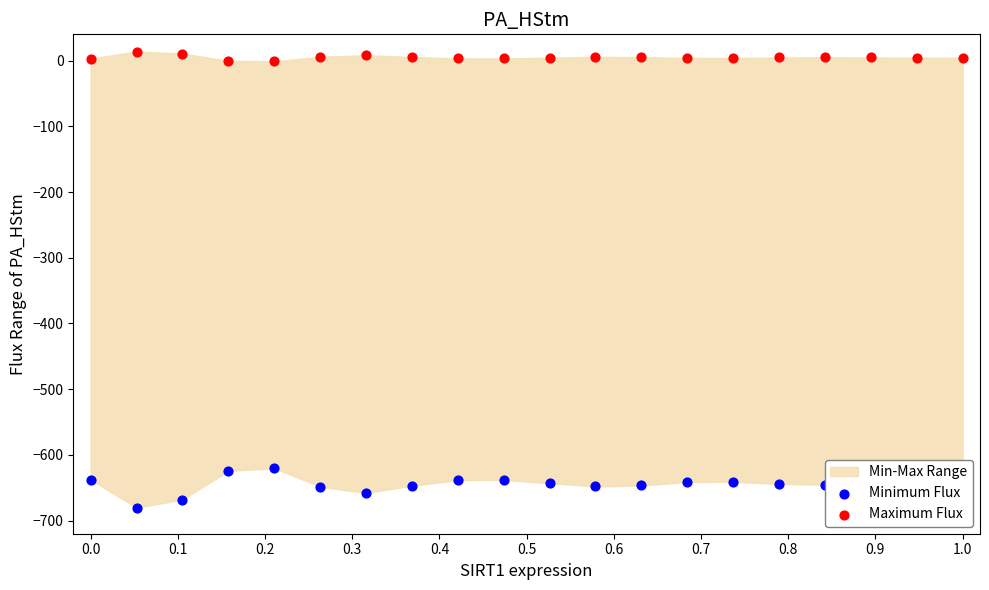

Which series has the widest spread of Y values?

Minimum Flux